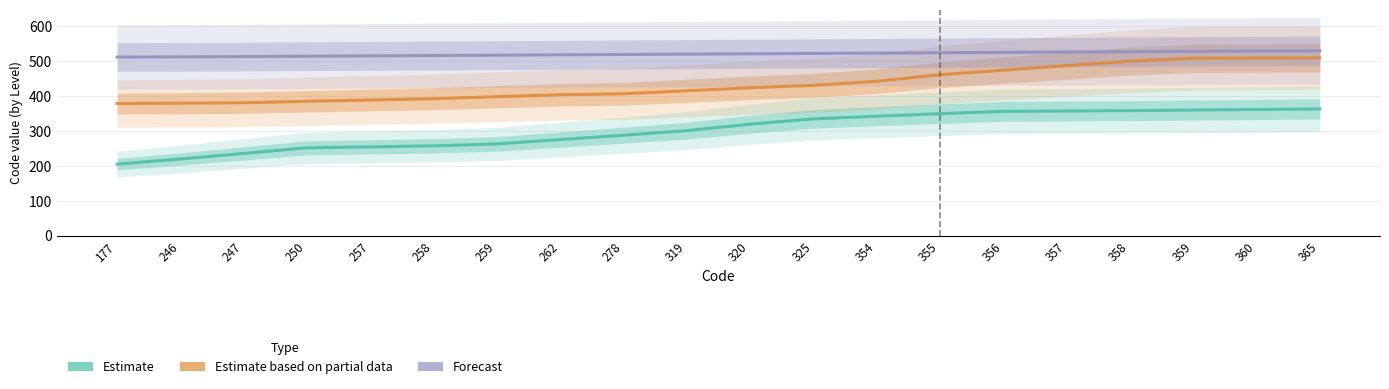

True or false: Estimate and Forecast cross at least once.

False